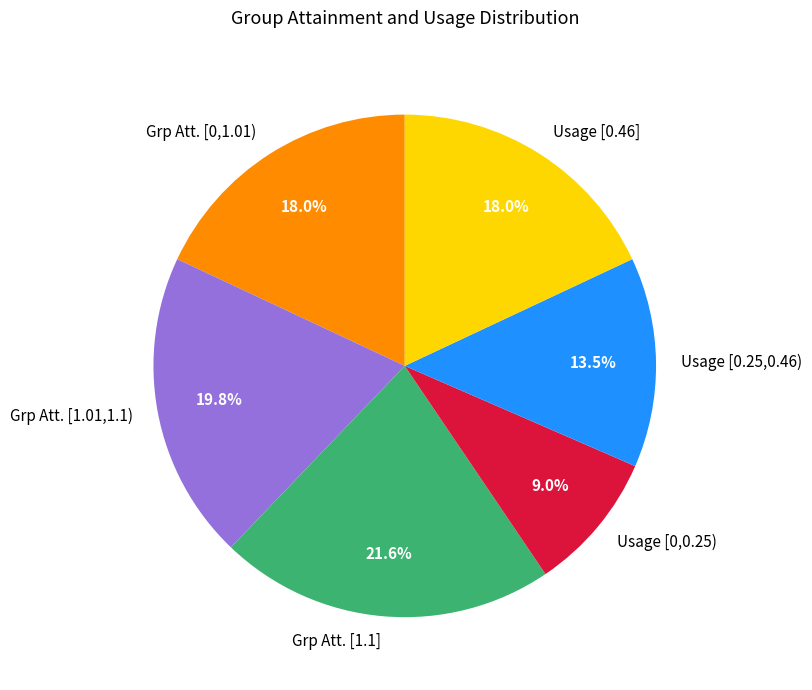

What is the largest slice in the pie chart?

Grp Att. [1.1]